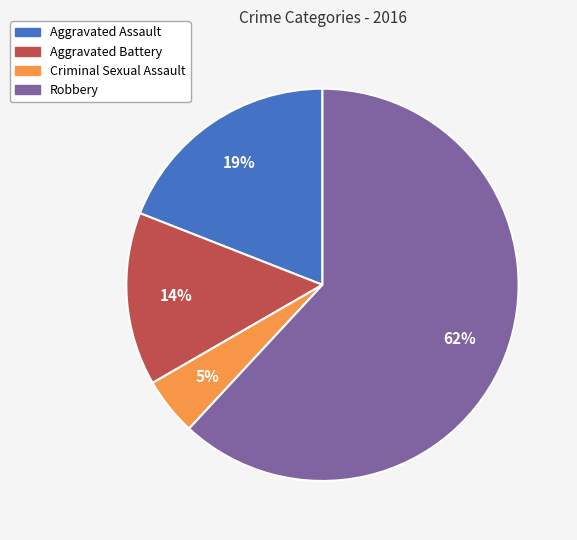

To the nearest percent, what is the difference between the largest and smallest slice percentages?

57%